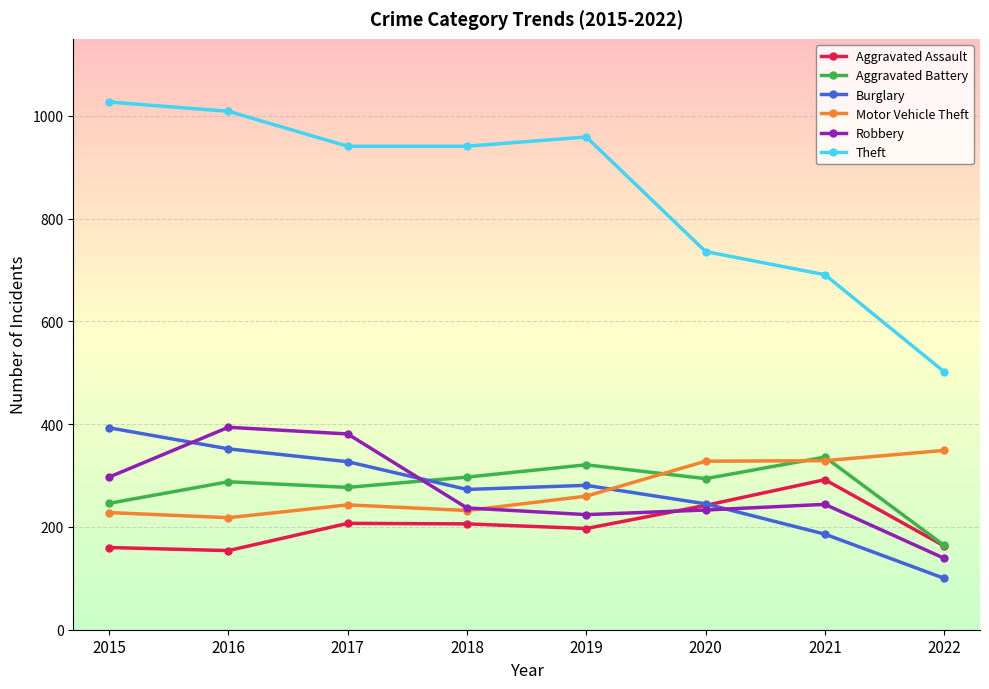

What is the value of the Theft point at the 8th from the left?

502